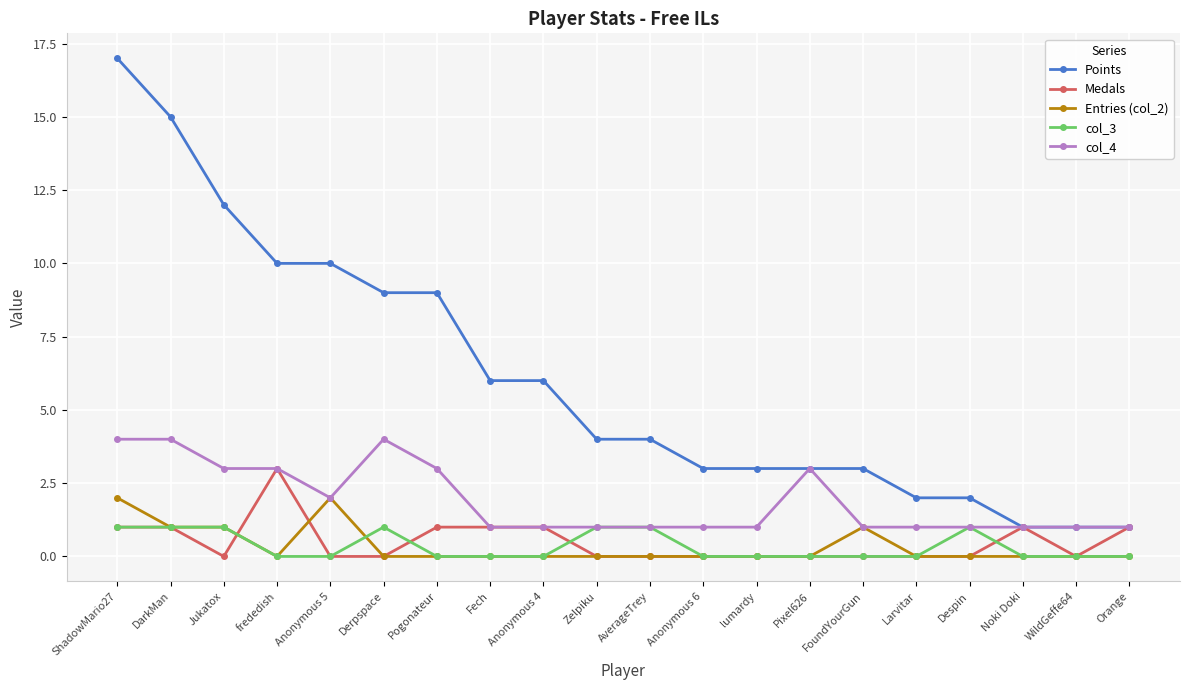

List the series in order of their peak value, highest first.

Points, col_4, Medals, Entries (col_2), col_3